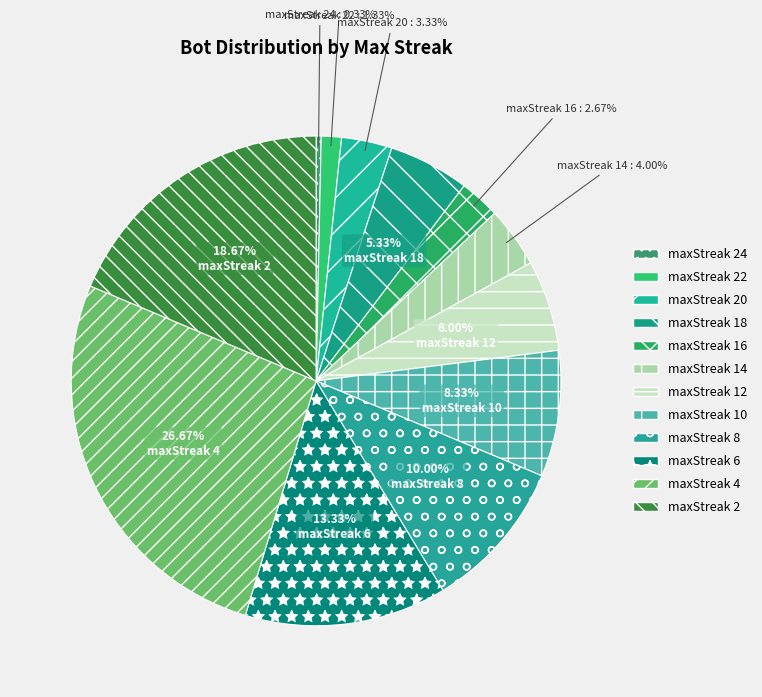

Count the number of slices in the pie.

12